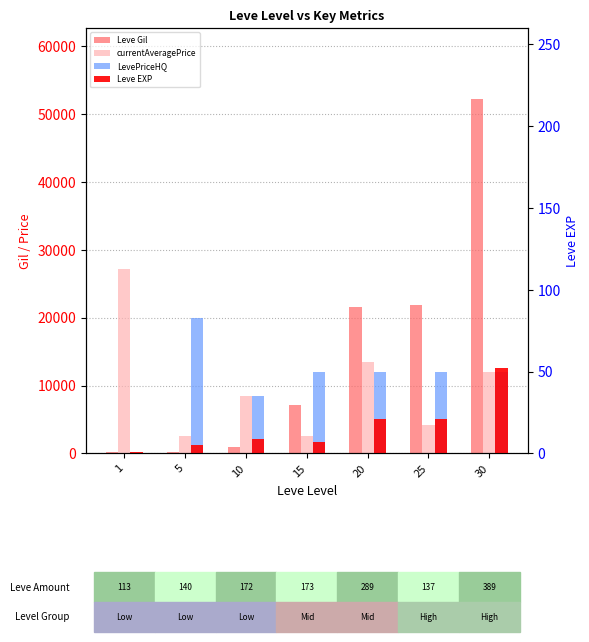

How many bars are there in each group?

4